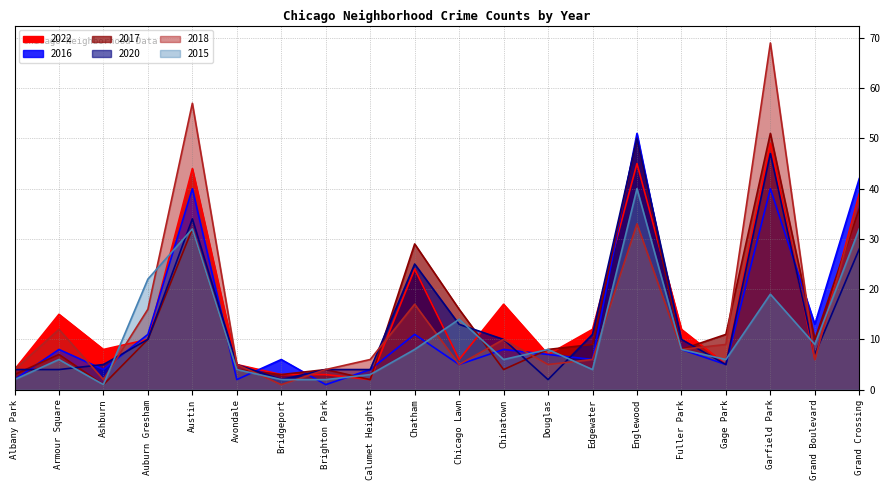

What is the greatest value displayed?

69